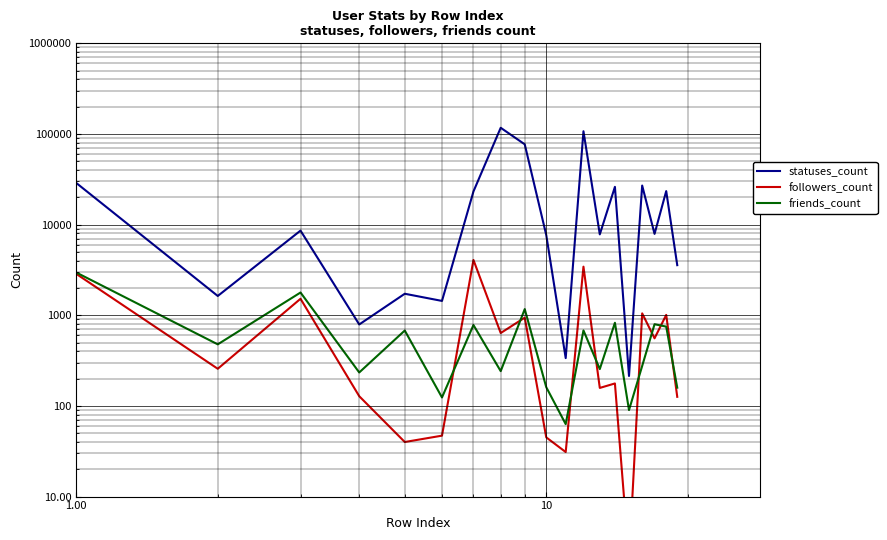

Reading left to right, list all the values displayed in this chart.

statuses_count: 28798	1633	8591	792	1728	1440	23206	117067	76870	7679	337	107205	7806	26119	214	26982	7905	23437	3572
followers_count: 2861	257	1521	128	40	47	4077	637	942	45	31	3438	158	177	2	1050	557	1010	126
friends_count: 2963	478	1783	234	679	124	781	242	1170	161	63	681	255	827	90	276	797	750	159